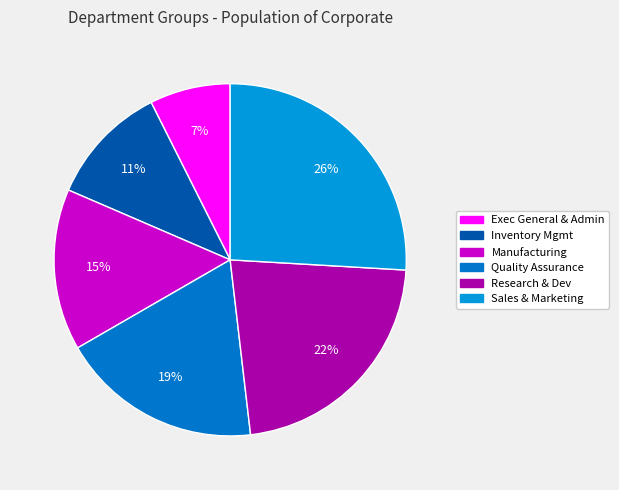

Rank the categories by value from lowest to highest.

Exec General & Admin, Inventory Mgmt, Manufacturing, Quality Assurance, Research & Dev, Sales & Marketing